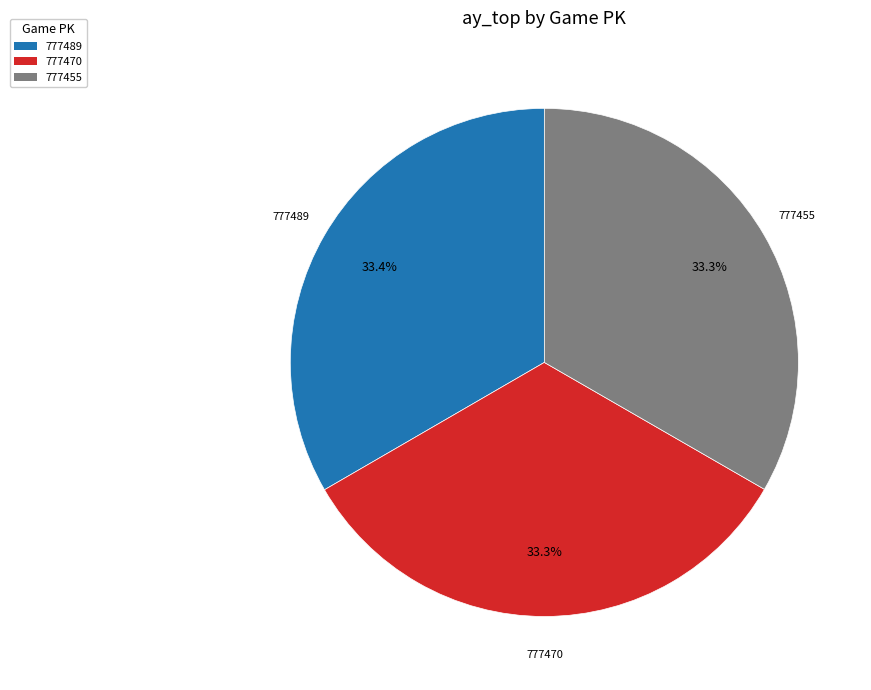

Is 777489 the majority of the pie?

No